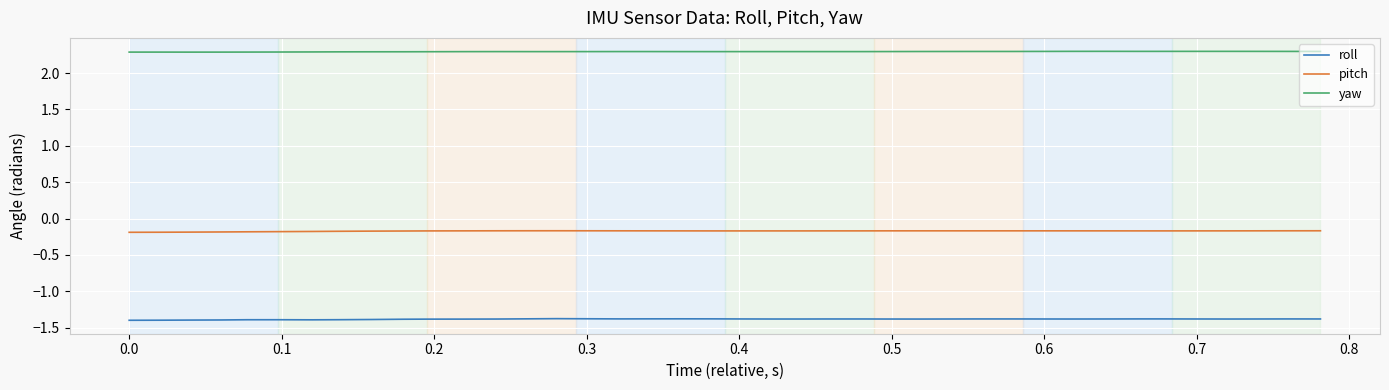

True or false: yaw and roll cross at least once.

False